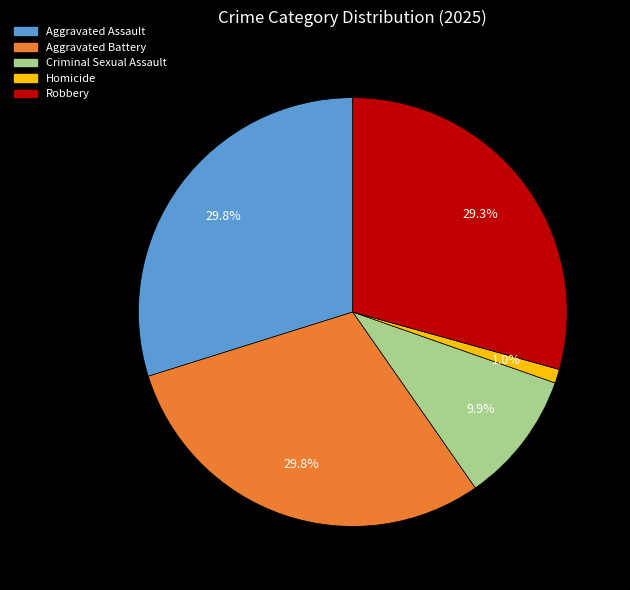

Approximately how many times larger is the value at Aggravated Assault compared to Criminal Sexual Assault?

3.0